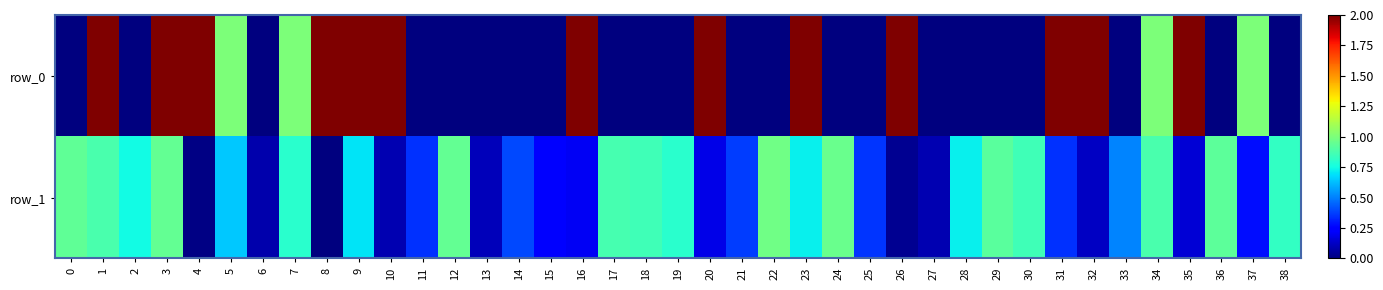

Rank the series at 34 from highest to lowest value.

row_0, row_1